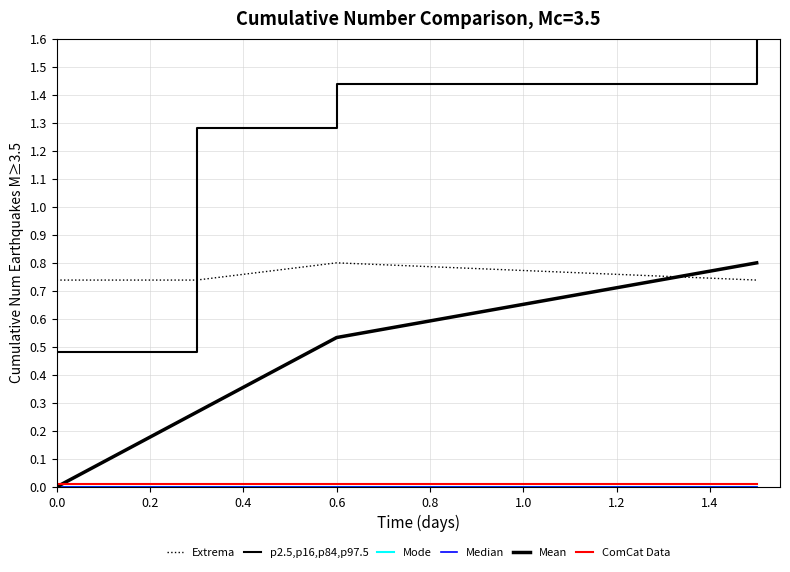

Does the chart have visible grid lines?

Yes